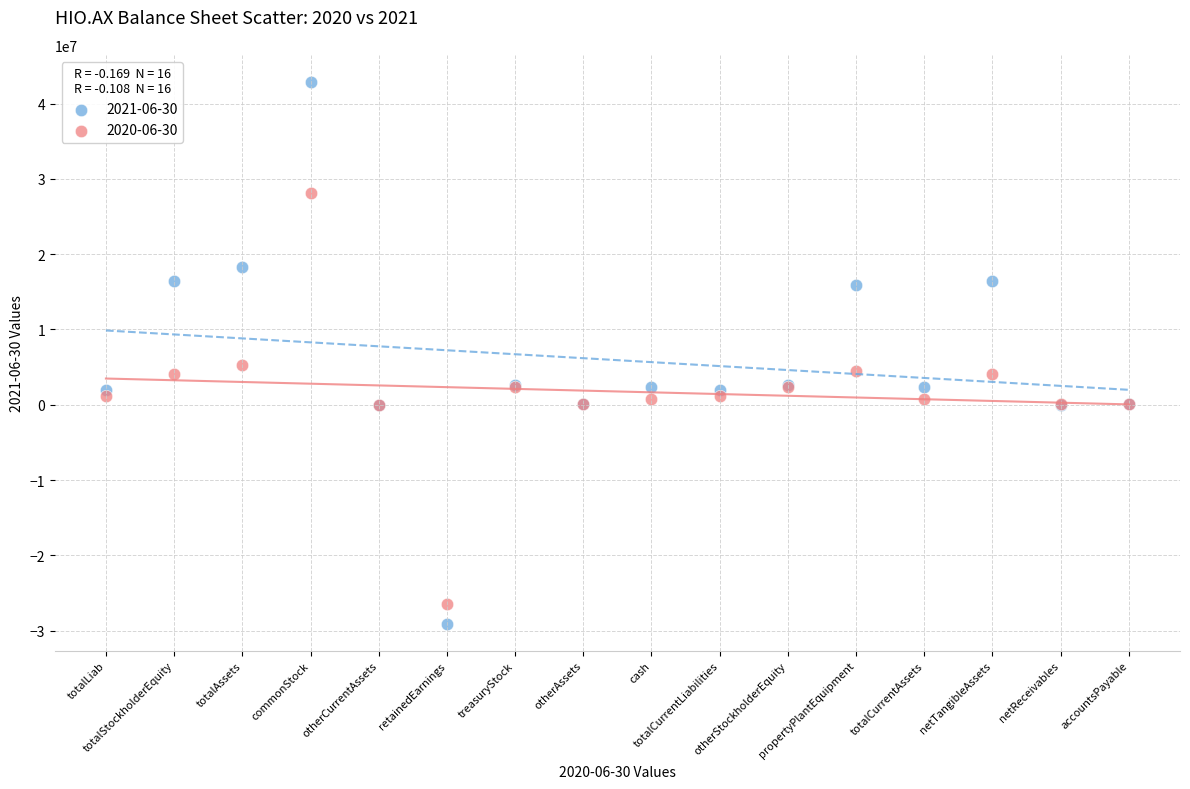

Which series contains the highest Y value?

2021-06-30